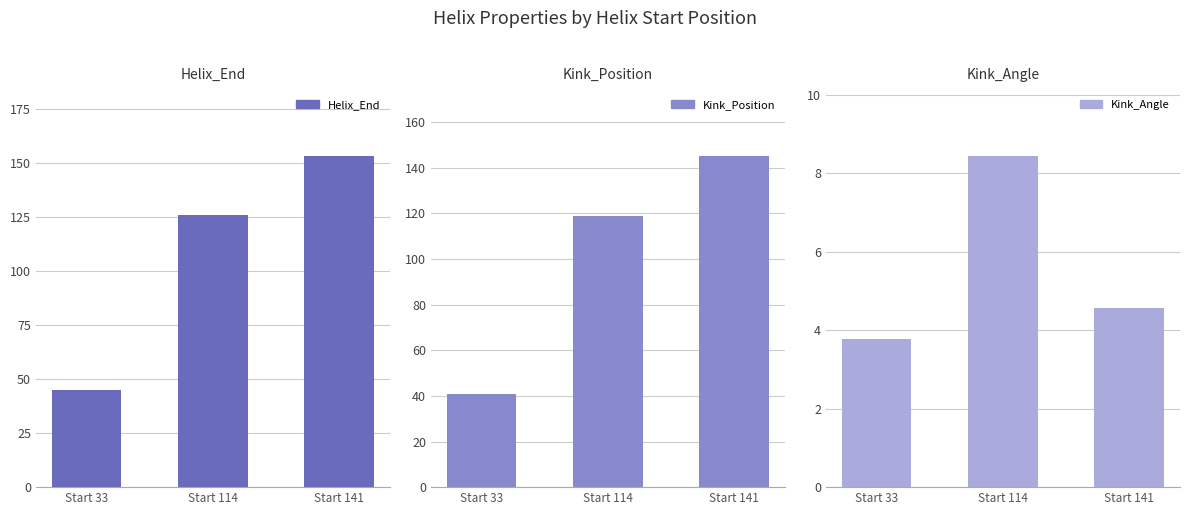

At how many categories does at least one series exceed 34?

3